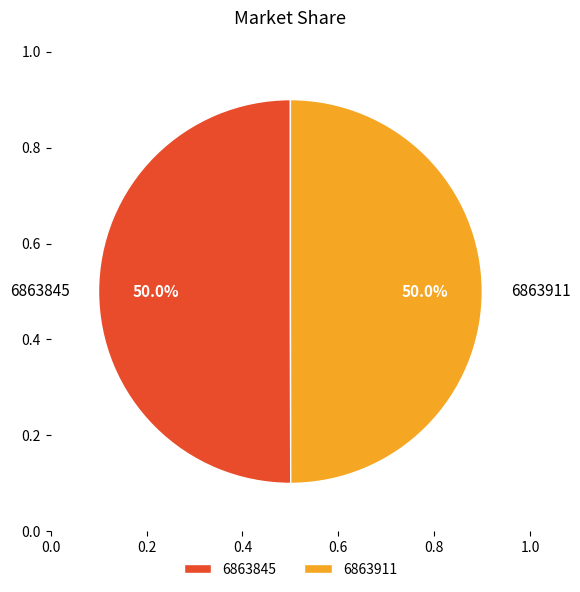

Is it true that 6863845 is 64% of the pie?

False